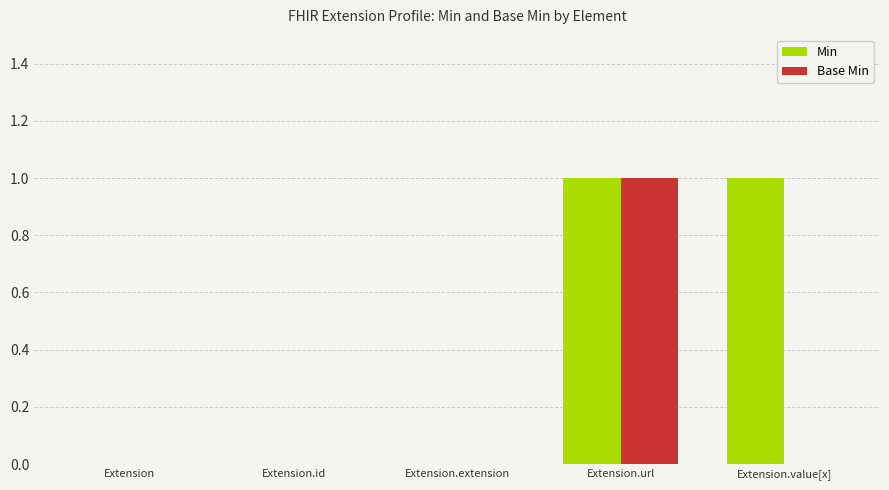

Which category has the highest value in the Base Min series?

Extension.url